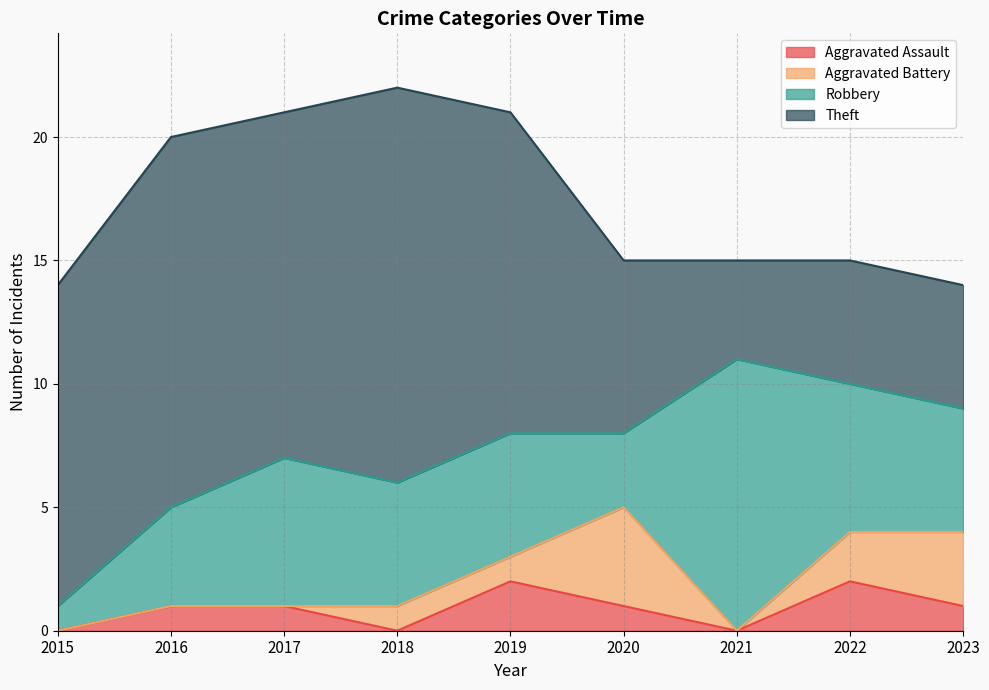

What is the value of the Theft point at the 2nd from the left?

15